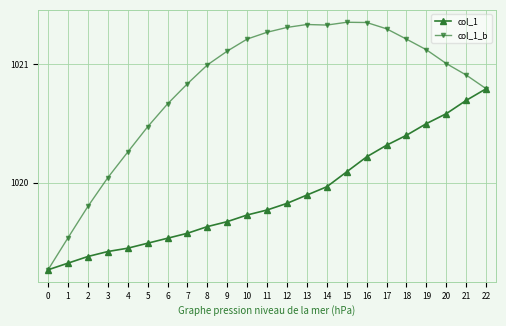

True or false: col_1 has a value of 436.4 at 6.

False